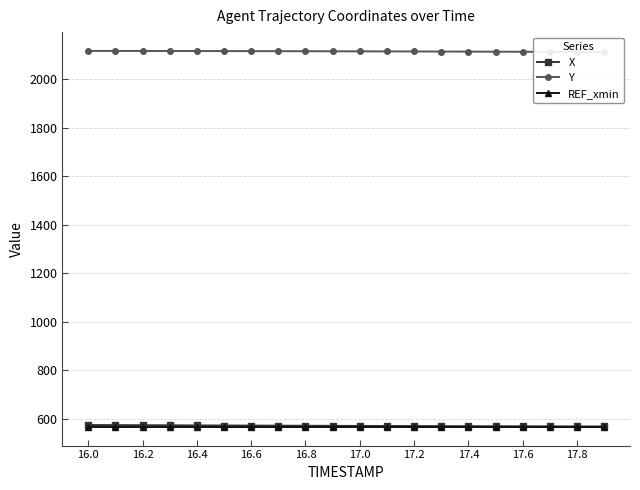

Which series has the largest range (max minus min)?

X